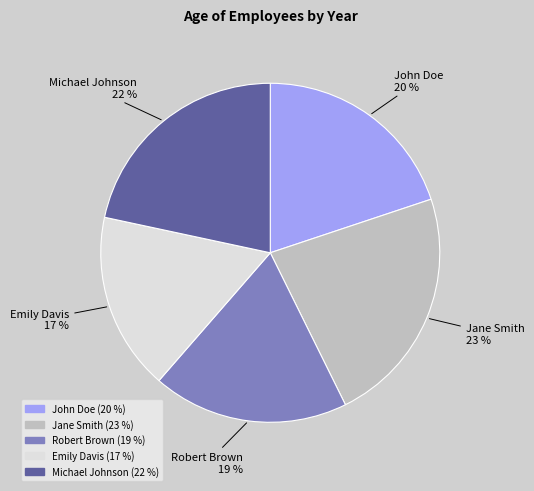

The Jane Smith slice represents 23% of the pie. True or false?

True